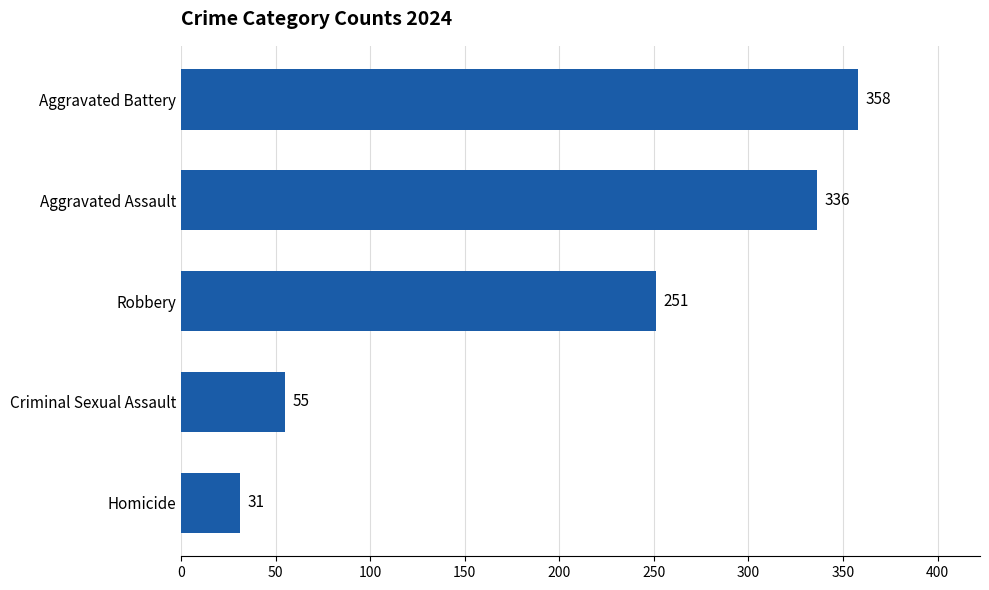

How many categories are shown in the chart?

5